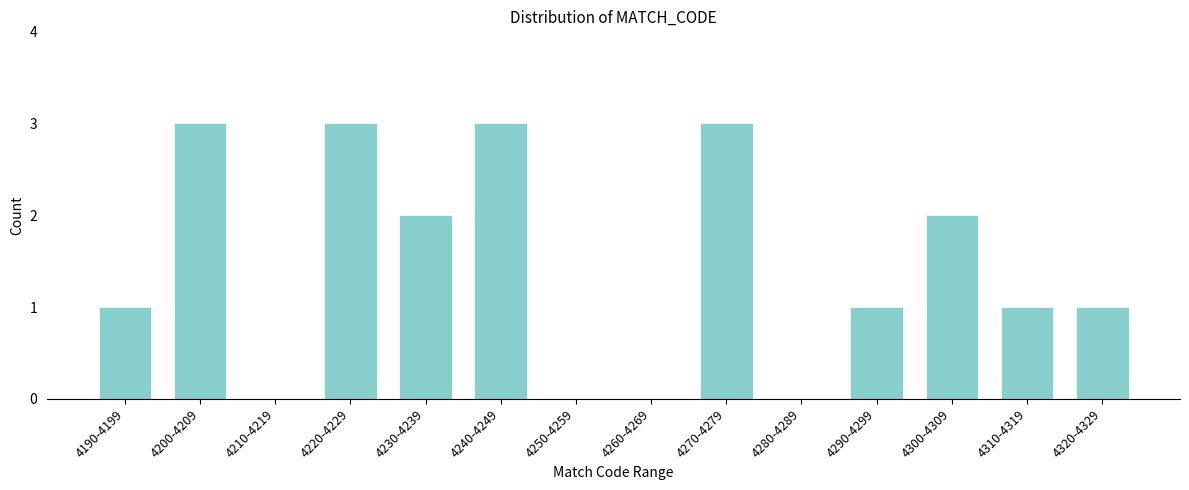

Reading right to left, transcribe all the data shown in this chart.

4320-4329=1	4310-4319=1	4300-4309=2	4290-4299=1	4280-4289=0	4270-4279=3	4260-4269=0	4250-4259=0	4240-4249=3	4230-4239=2	4220-4229=3	4210-4219=0	4200-4209=3	4190-4199=1